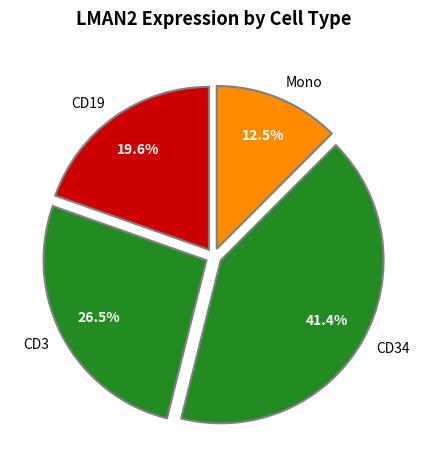

Which category has the biggest portion of the pie?

CD34